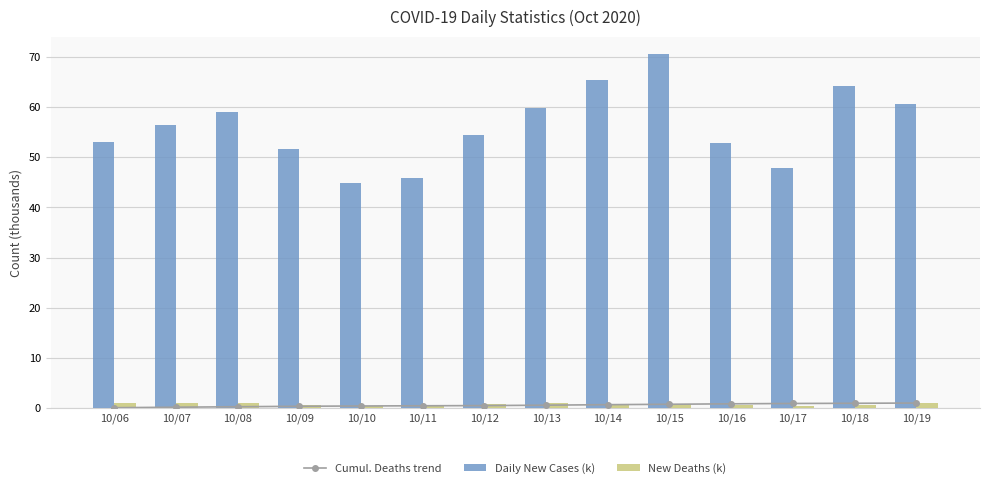

What is the difference between the highest and lowest values at 10/08?

58.7